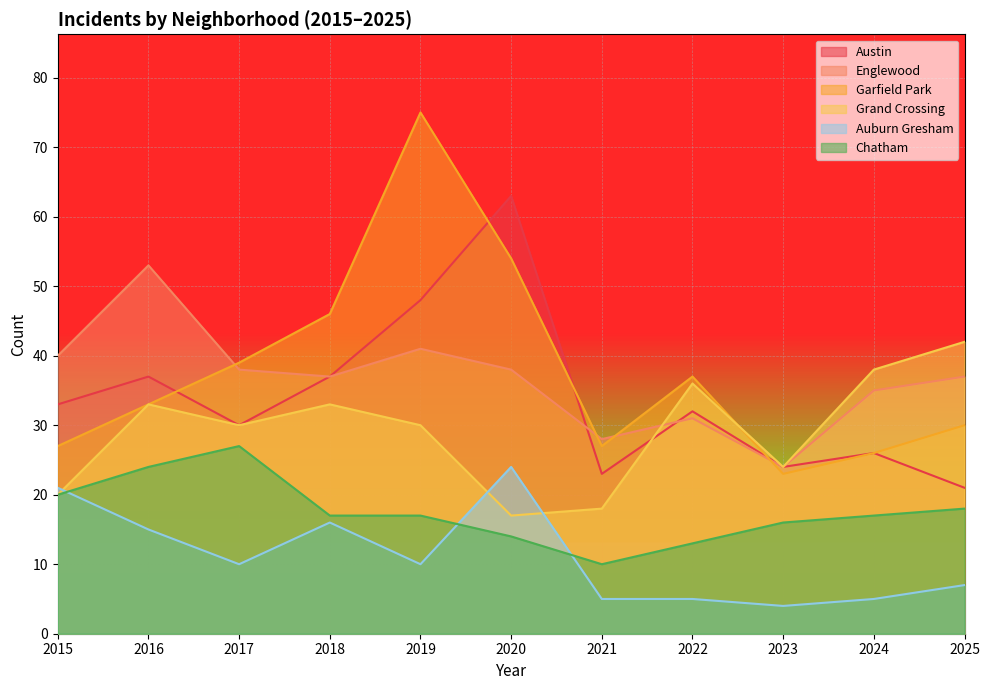

Reading right to left, what are all the values shown in this chart?

Austin: 2025=21	2024=26	2023=24	2022=32	2021=23	2020=63	2019=48	2018=37	2017=30	2016=37	2015=33
Englewood: 2025=37	2024=35	2023=24	2022=31	2021=28	2020=38	2019=41	2018=37	2017=38	2016=53	2015=40
Garfield Park: 2025=30	2024=26	2023=23	2022=37	2021=27	2020=54	2019=75	2018=46	2017=39	2016=33	2015=27
Grand Crossing: 2025=42	2024=38	2023=24	2022=36	2021=18	2020=17	2019=30	2018=33	2017=30	2016=33	2015=20
Auburn Gresham: 2025=7	2024=5	2023=4	2022=5	2021=5	2020=24	2019=10	2018=16	2017=10	2016=15	2015=21
Chatham: 2025=18	2024=17	2023=16	2022=13	2021=10	2020=14	2019=17	2018=17	2017=27	2016=24	2015=20